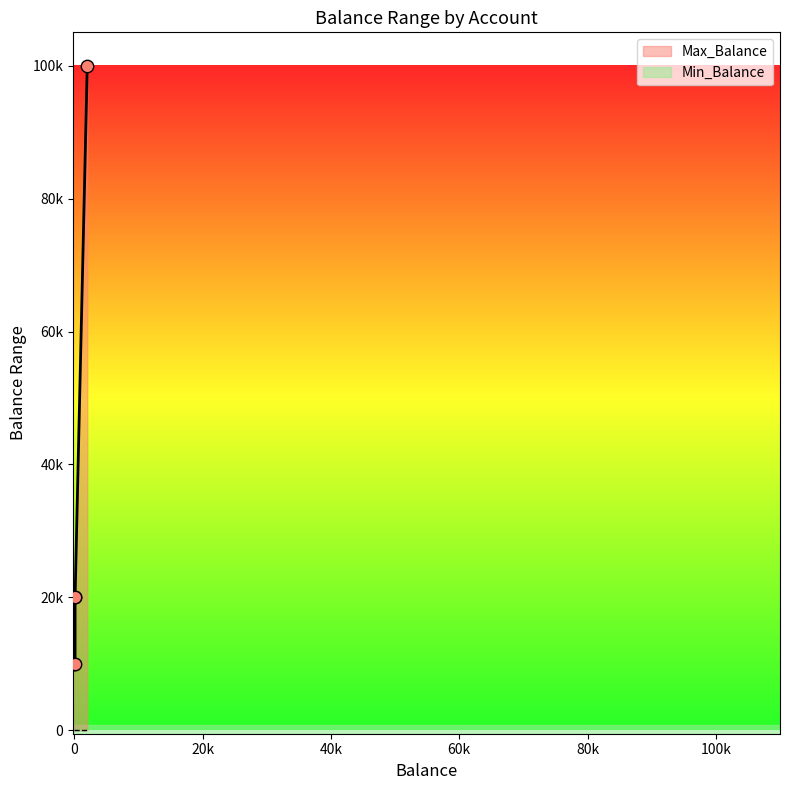

Which series reaches the maximum Y coordinate?

Max_Balance